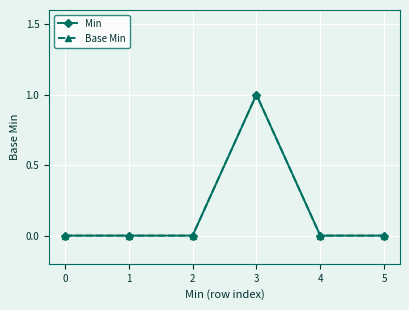

Reading left to right, list all the values displayed in this chart.

Min: 0	0	0	1	0	0
Base Min: 0	0	0	1	0	0